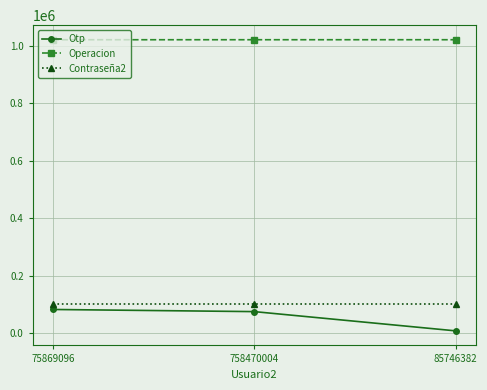

Is it true that Operacion equals 206676 at 85746382?

False